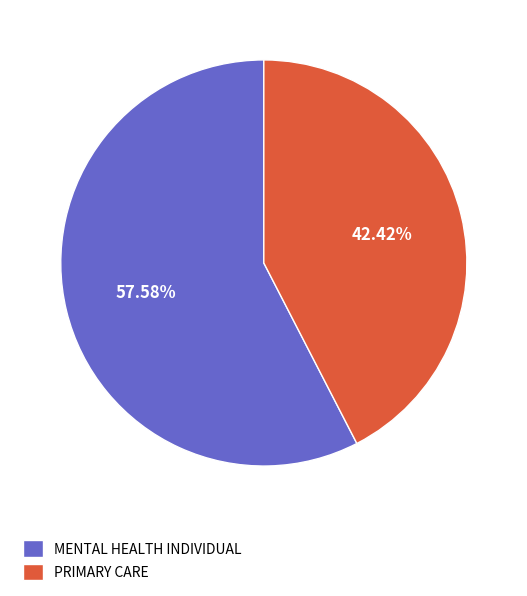

Which category has the smallest portion of the pie?

PRIMARY CARE